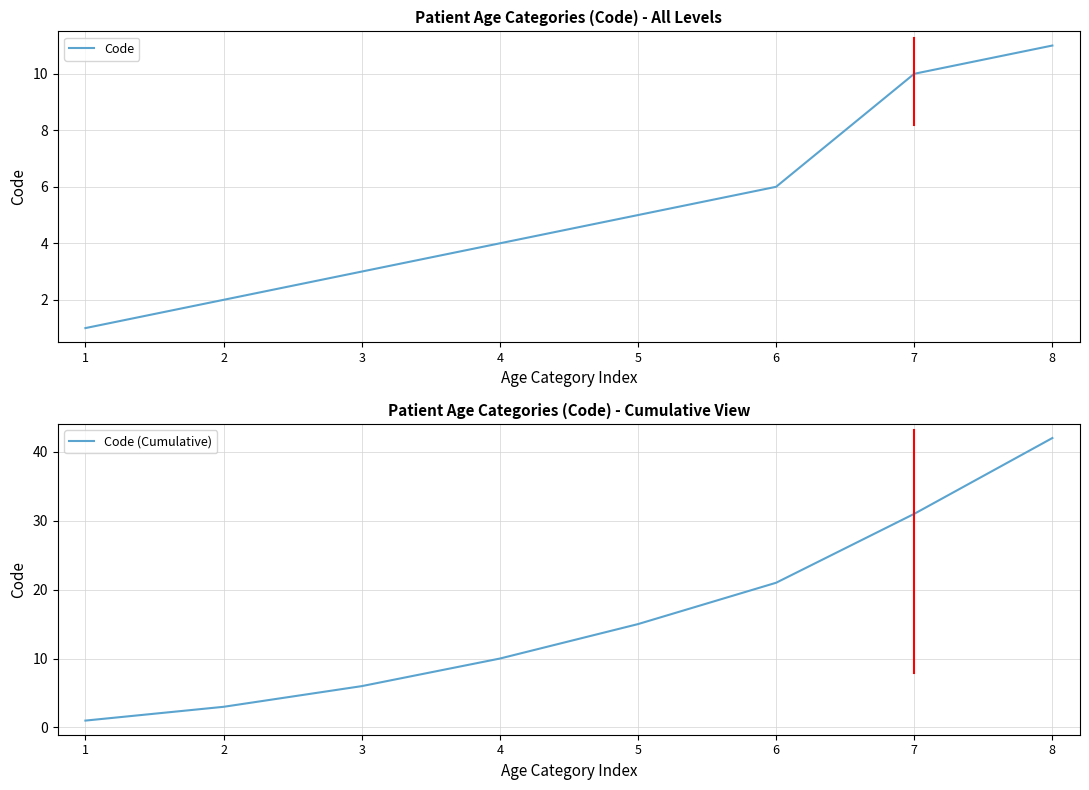

True or false: Code (Cumulative) and Code cross at least once.

False